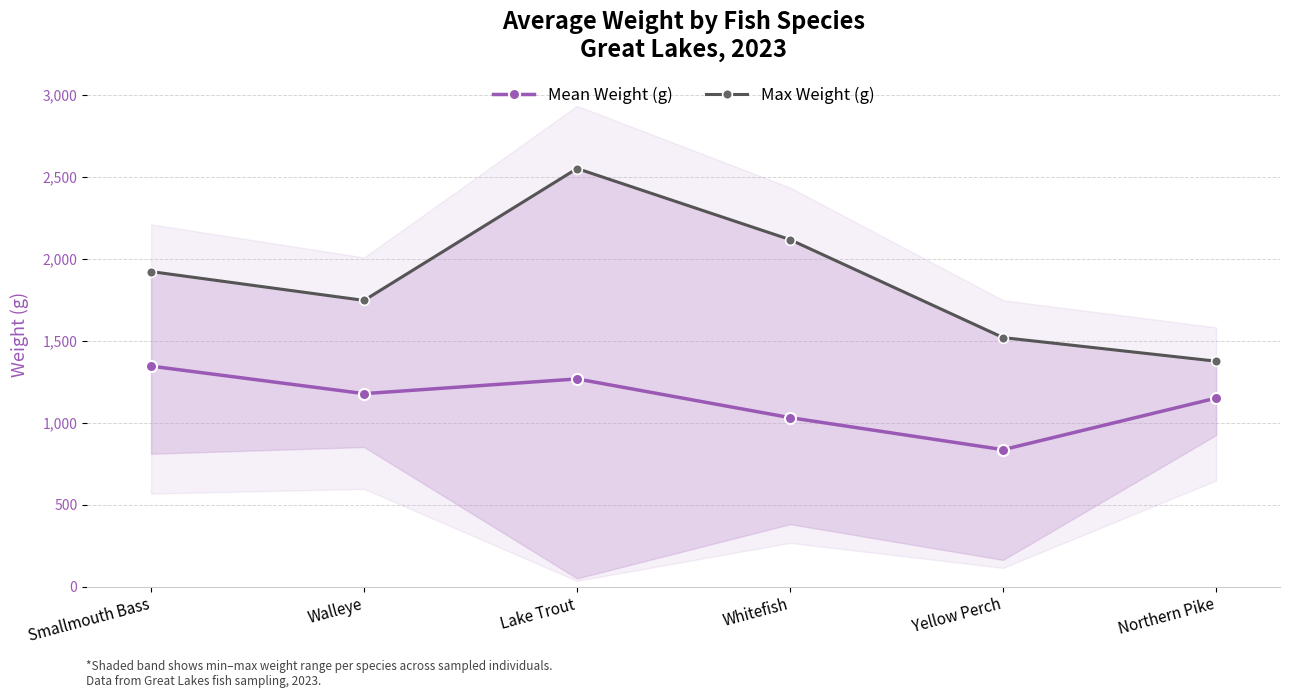

Reading left to right, what are all the values shown in this chart?

Mean Weight (g): 1345.8	1177.8	1267.7	1031.2	835.7	1150.5
Max Weight (g): 1923.0	1747.0	2552.0	2118.0	1520.0	1376.0